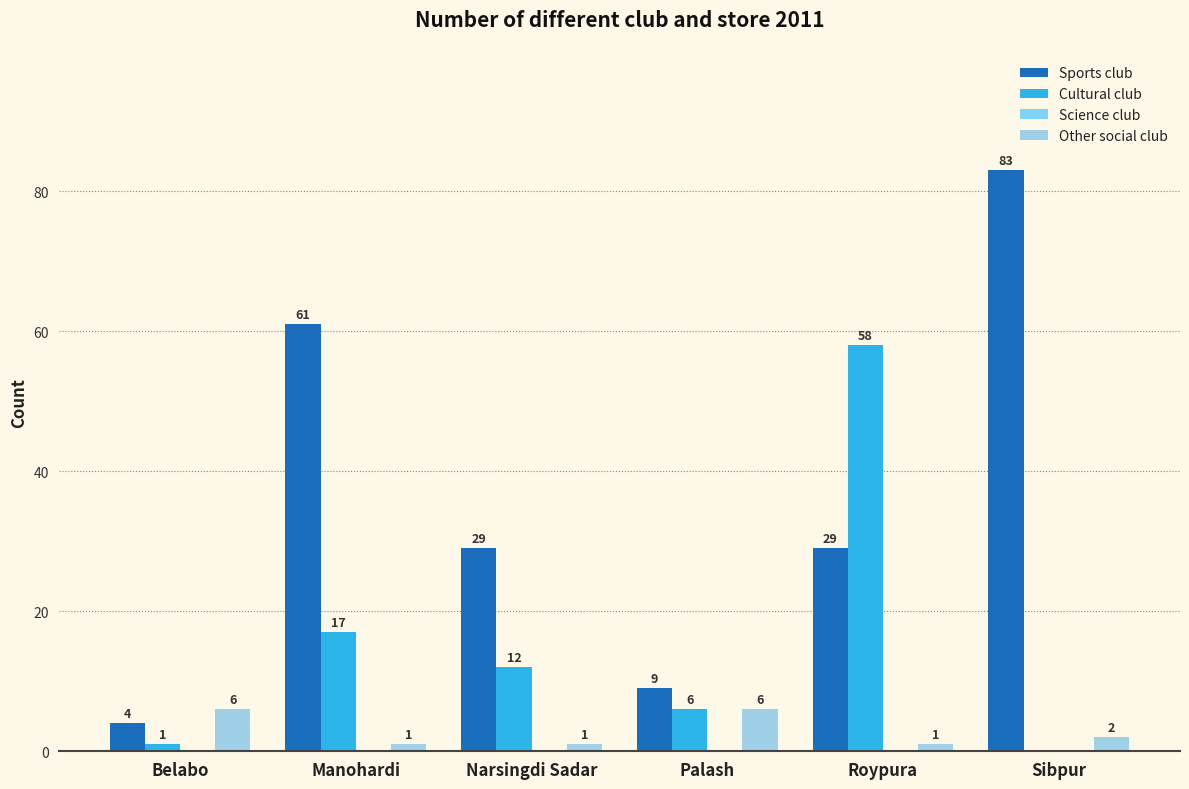

The value of Other social club at Belabo is 6. True or false?

True